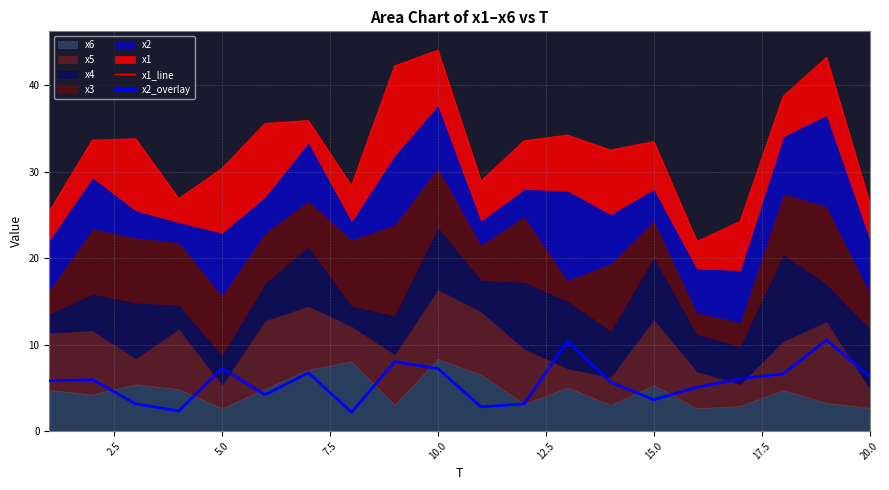

In x1_line, how many points are higher than both neighbors (excluding endpoints)?

6